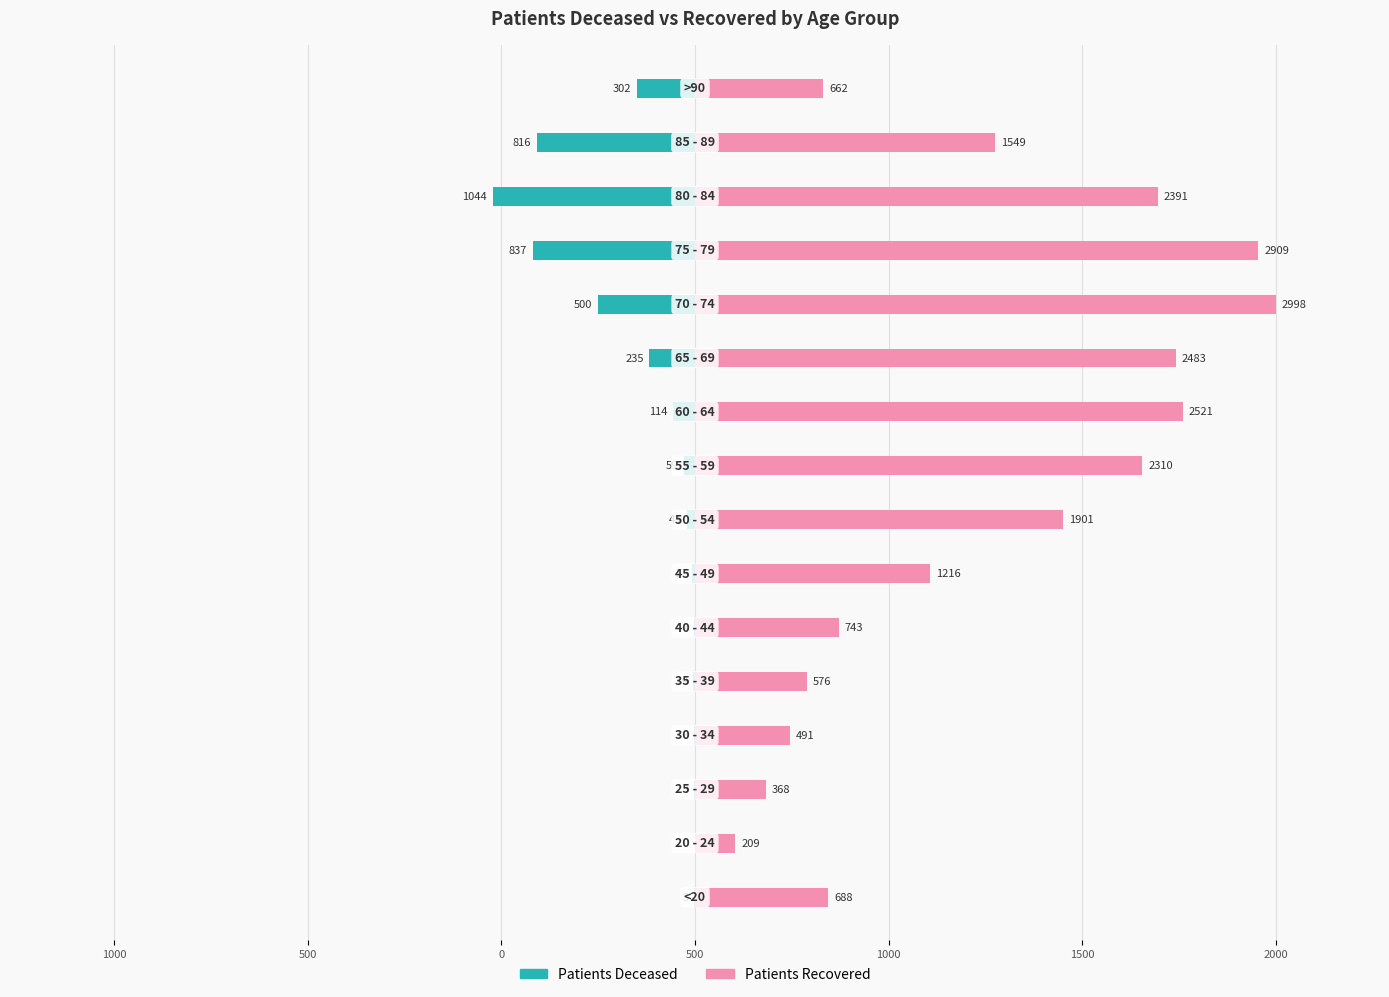

At how many categories does at least one series exceed 2521?

2